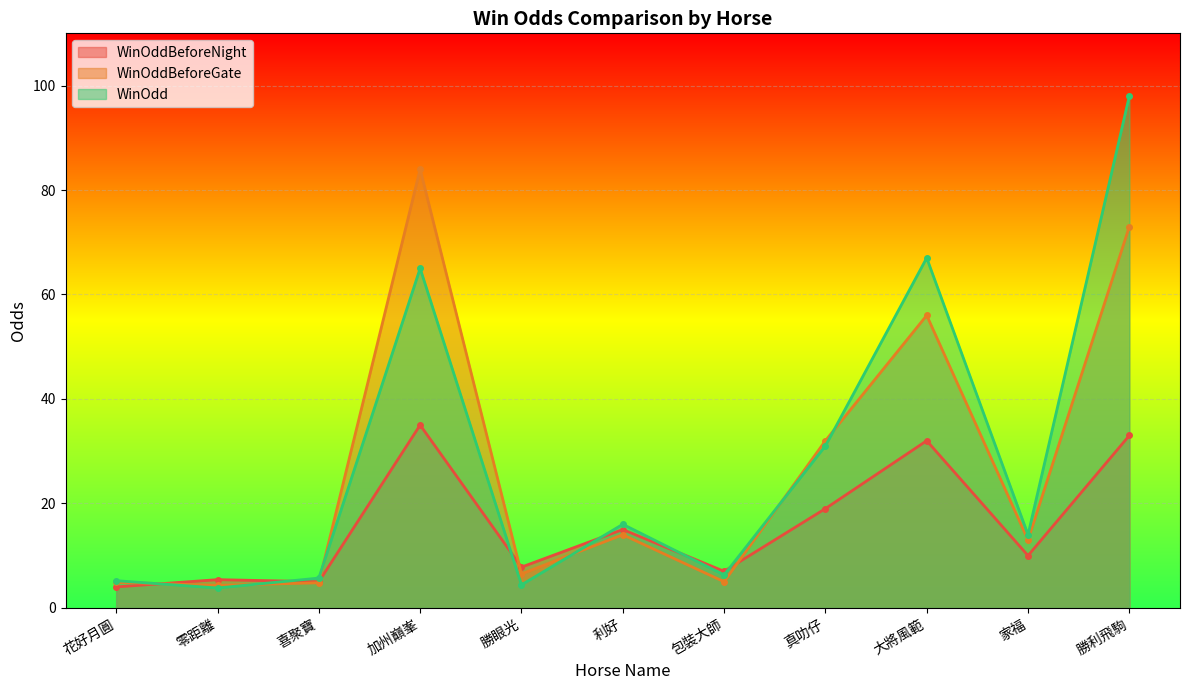

At which label is WinOdd closest to 50?

加州巔峯